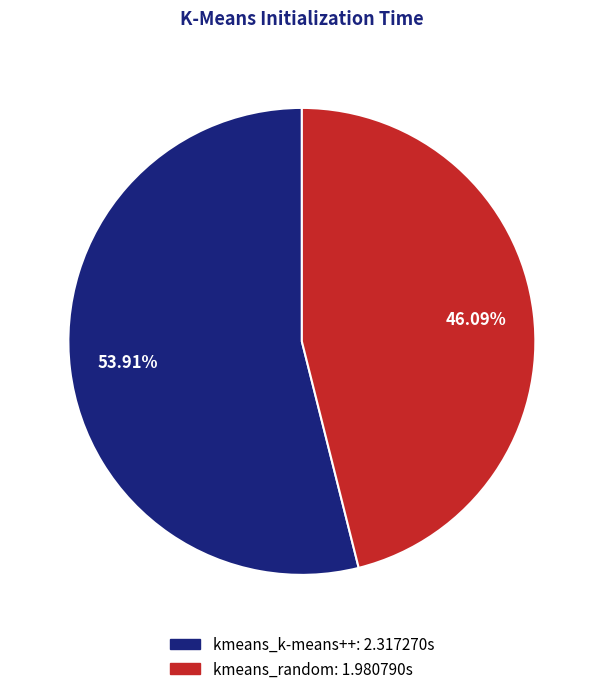

What is the smallest slice in the pie chart?

kmeans_random